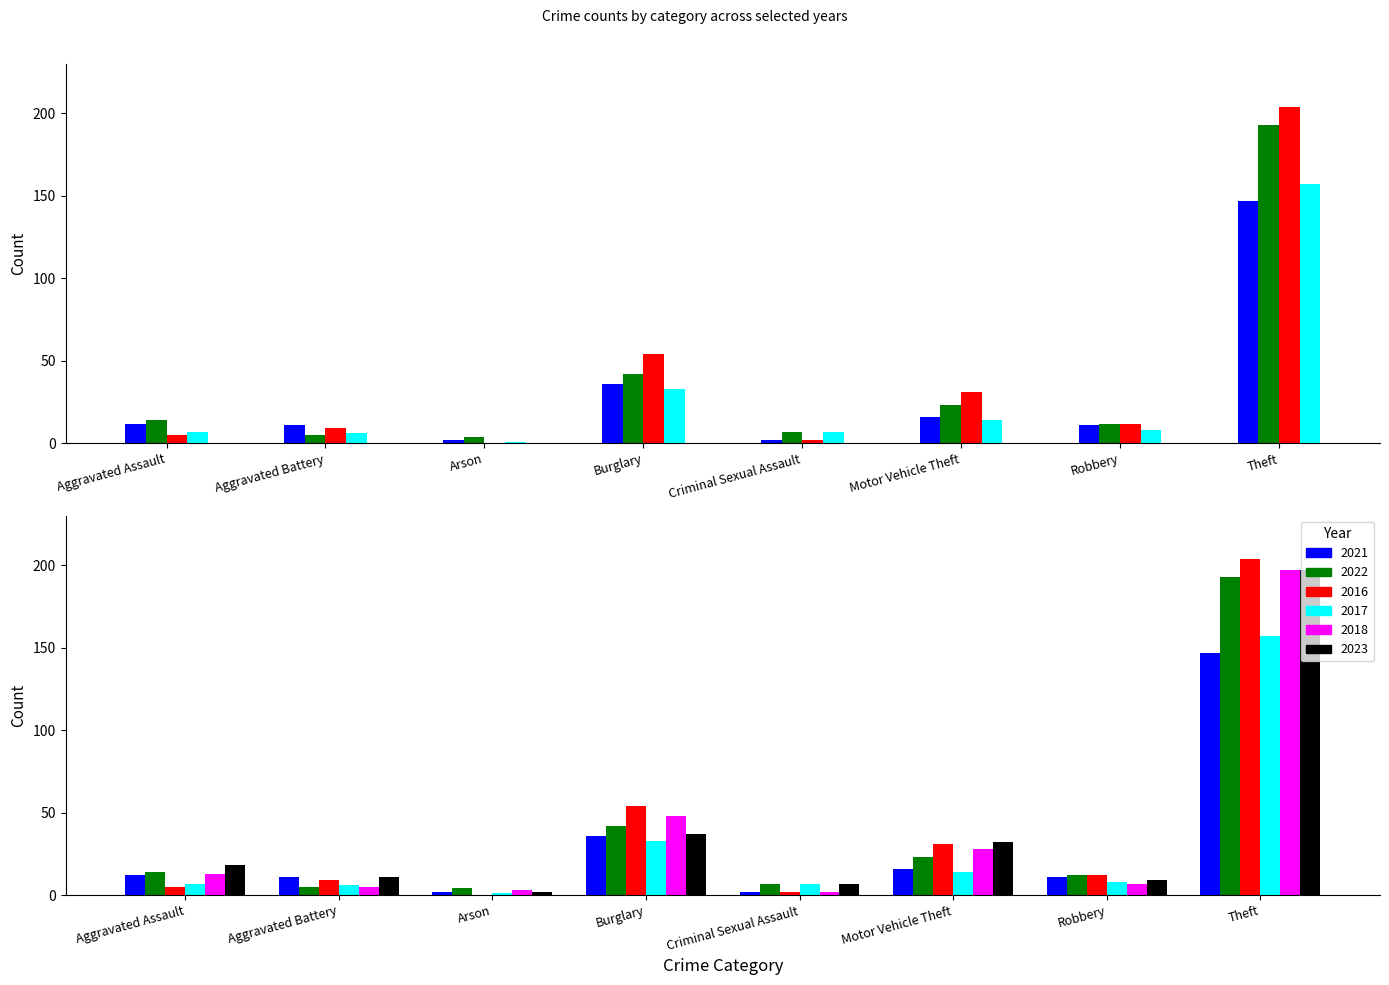

Reading right to left, what are all the values shown in this chart?

2021: Theft=147	Robbery=11	Motor Vehicle Theft=16	Criminal Sexual Assault=2	Burglary=36	Arson=2	Aggravated Battery=11	Aggravated Assault=12
2022: Theft=193	Robbery=12	Motor Vehicle Theft=23	Criminal Sexual Assault=7	Burglary=42	Arson=4	Aggravated Battery=5	Aggravated Assault=14
2016: Theft=204	Robbery=12	Motor Vehicle Theft=31	Criminal Sexual Assault=2	Burglary=54	Arson=0	Aggravated Battery=9	Aggravated Assault=5
2017: Theft=157	Robbery=8	Motor Vehicle Theft=14	Criminal Sexual Assault=7	Burglary=33	Arson=1	Aggravated Battery=6	Aggravated Assault=7
2018: Theft=197	Robbery=7	Motor Vehicle Theft=28	Criminal Sexual Assault=2	Burglary=48	Arson=3	Aggravated Battery=5	Aggravated Assault=13
2023: Theft=197	Robbery=9	Motor Vehicle Theft=32	Criminal Sexual Assault=7	Burglary=37	Arson=2	Aggravated Battery=11	Aggravated Assault=18